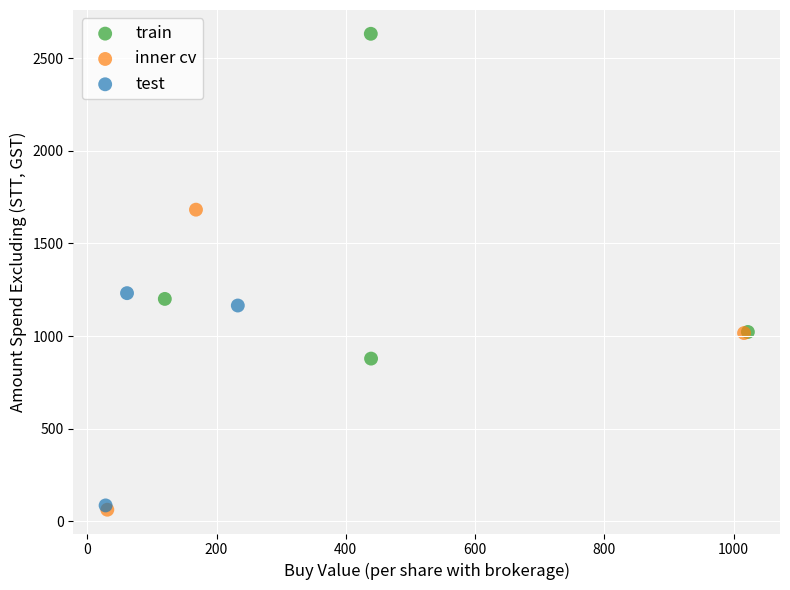

Which series contains the highest Y value?

train